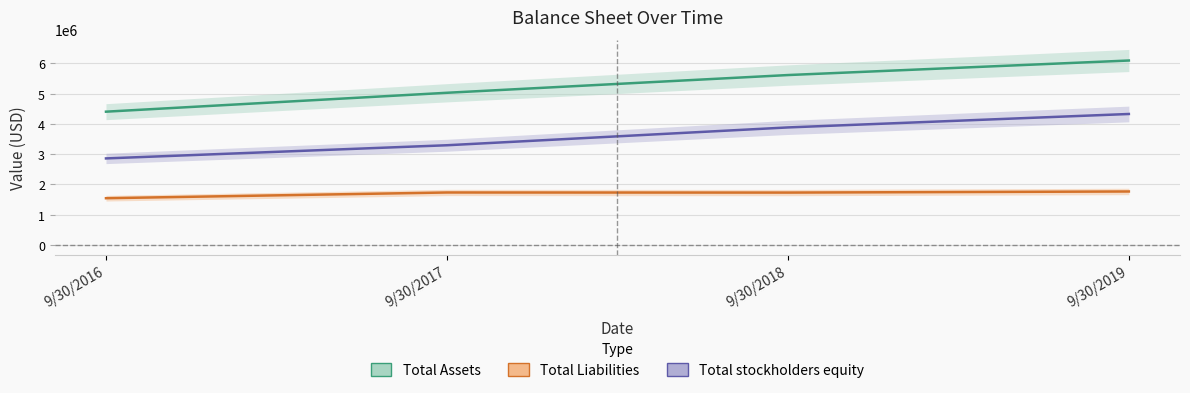

True or false: Total stockholders equity and Total Assets cross at least once.

False